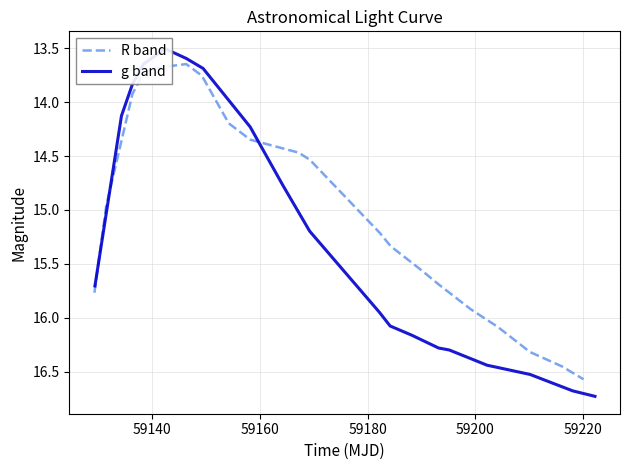

How many distinct data groups are displayed?

2